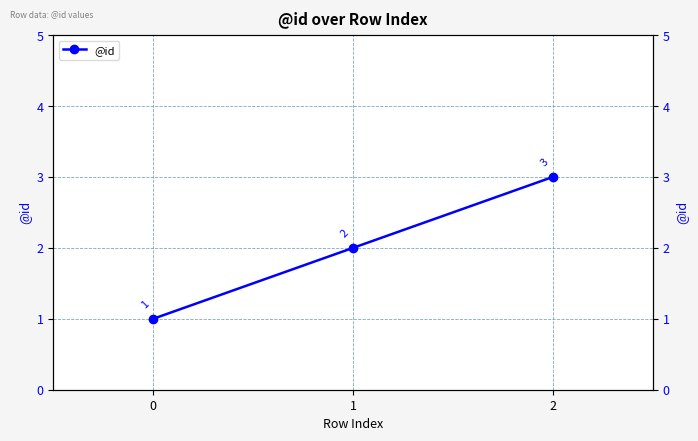

Is this an area chart (filled region under the line)?

No